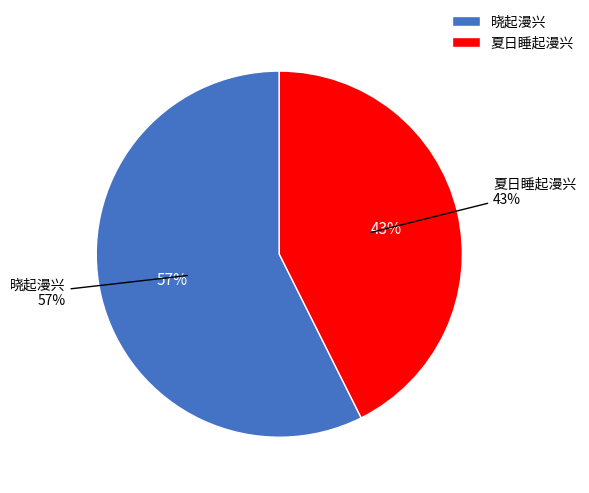

How many segments does this pie chart have?

2